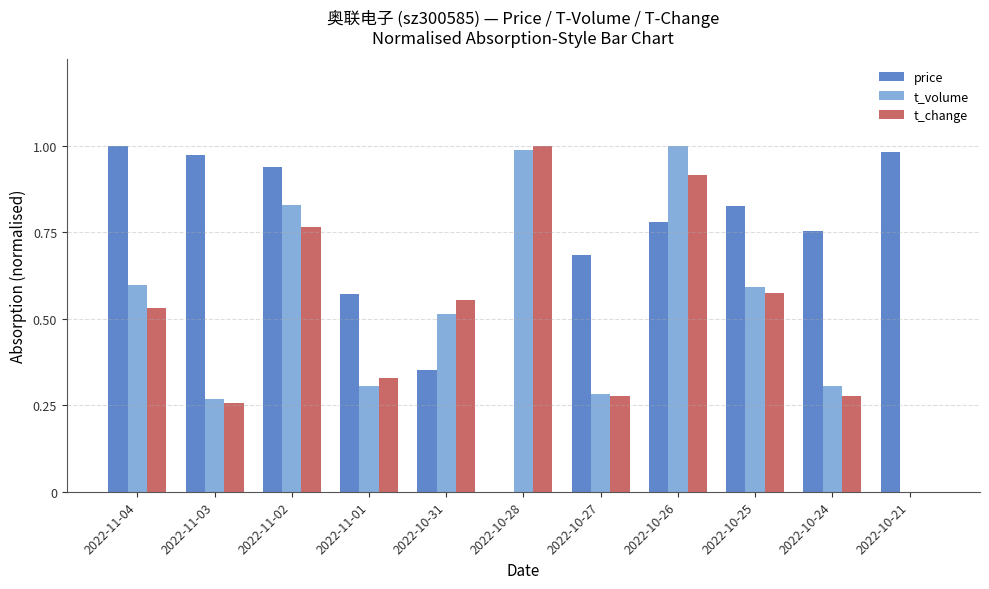

What are all the series names shown in the legend?

price, t_volume, t_change